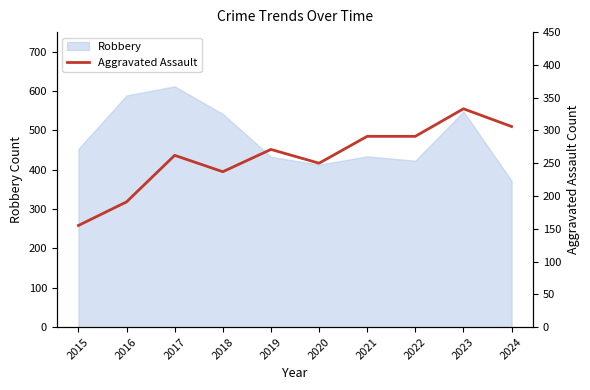

Count the number of categories in the chart.

10